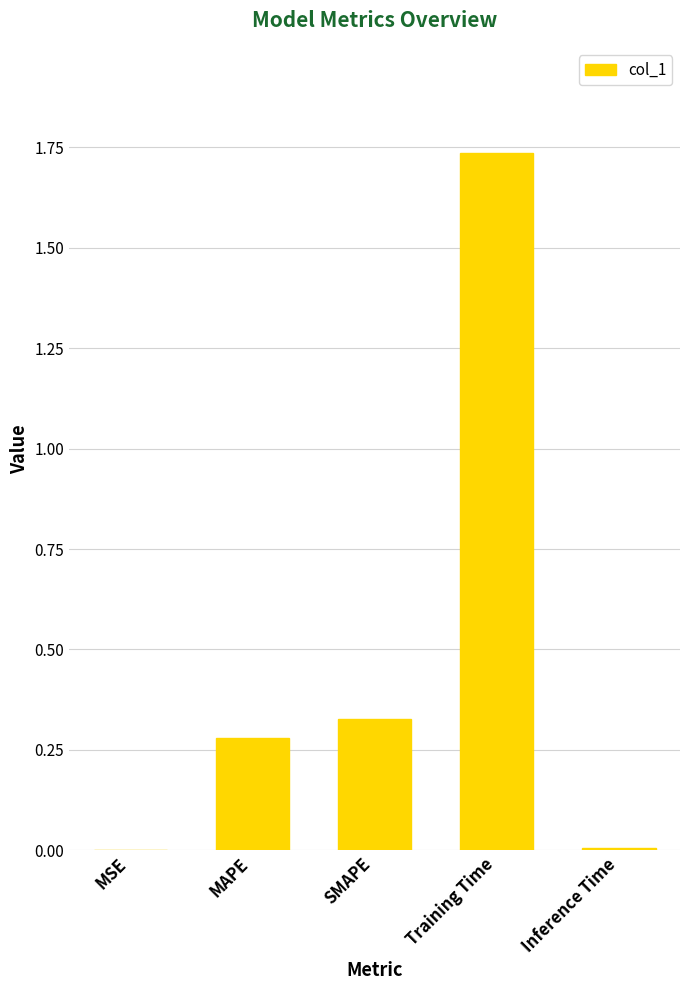

Between SMAPE and MSE, which is larger?

SMAPE